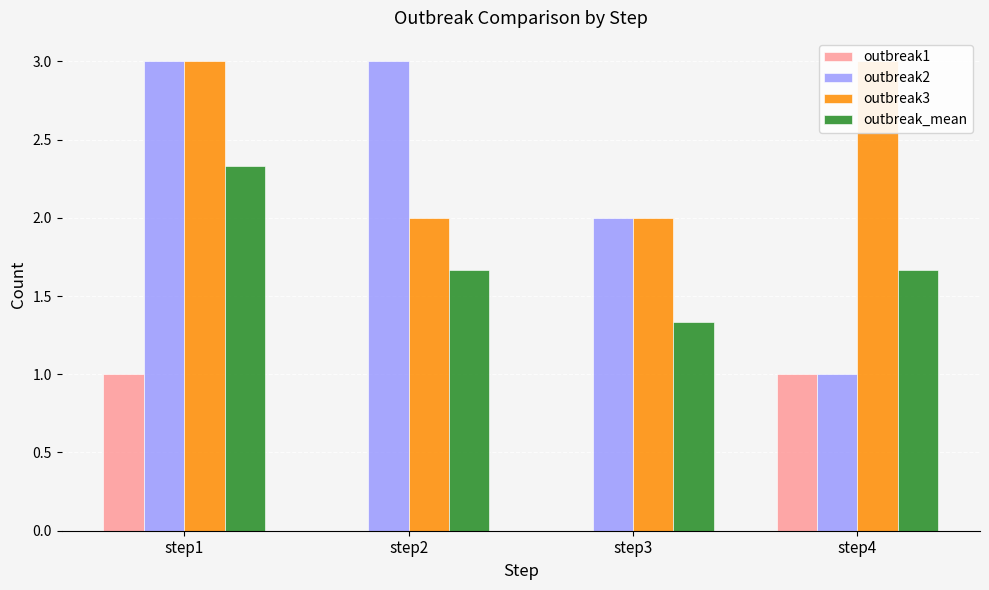

Which series has the largest total across all categories?

outbreak3